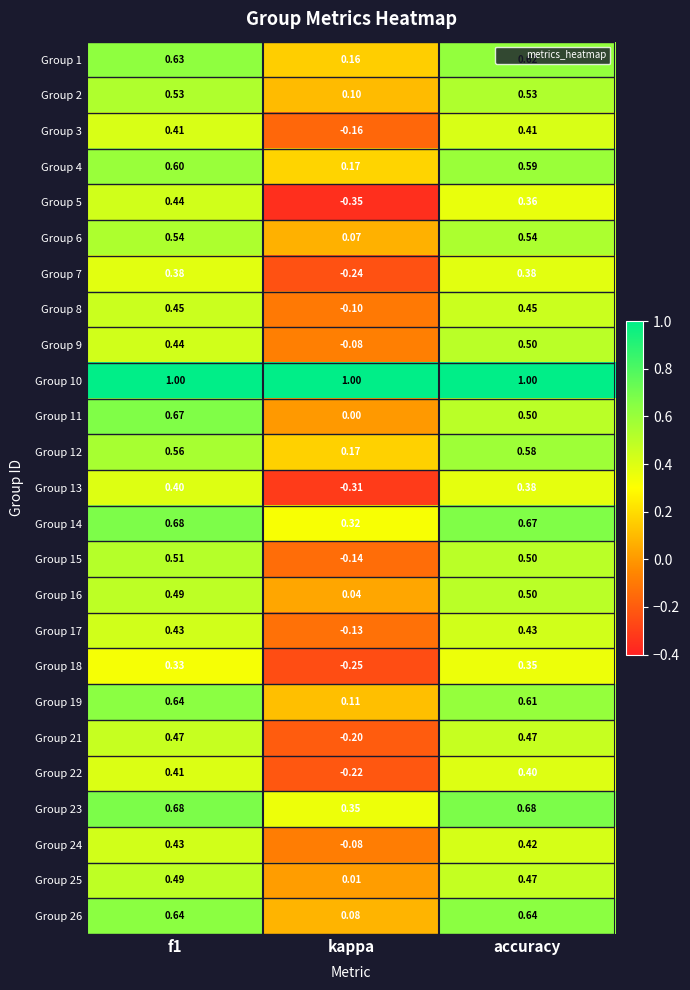

Is the value of Group 4 at accuracy greater than the value of Group 10 at f1?

No